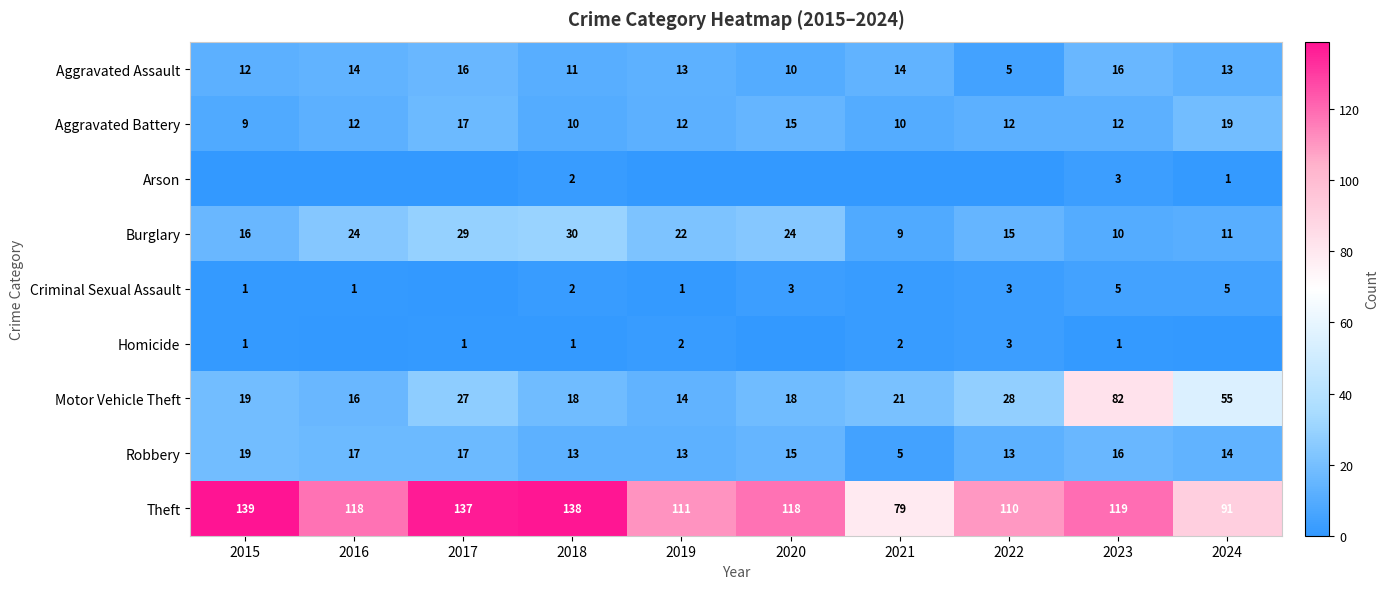

Count the number of data series in this chart.

9